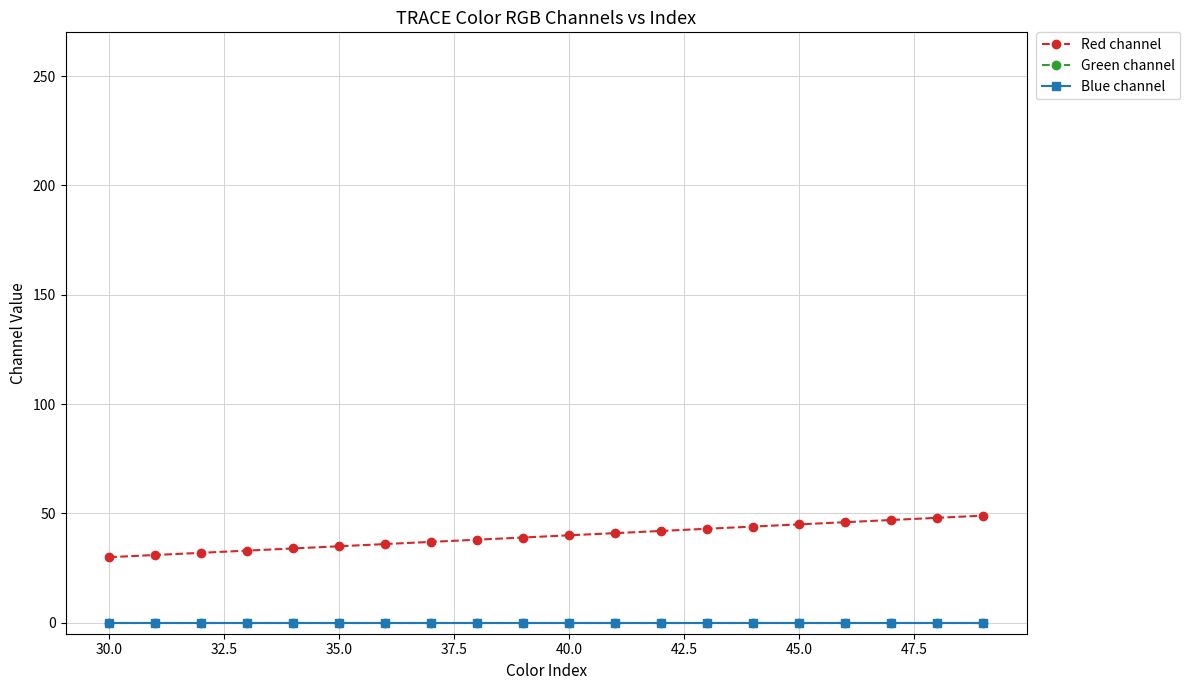

True or false: Green channel and Red channel intersect in this chart.

False